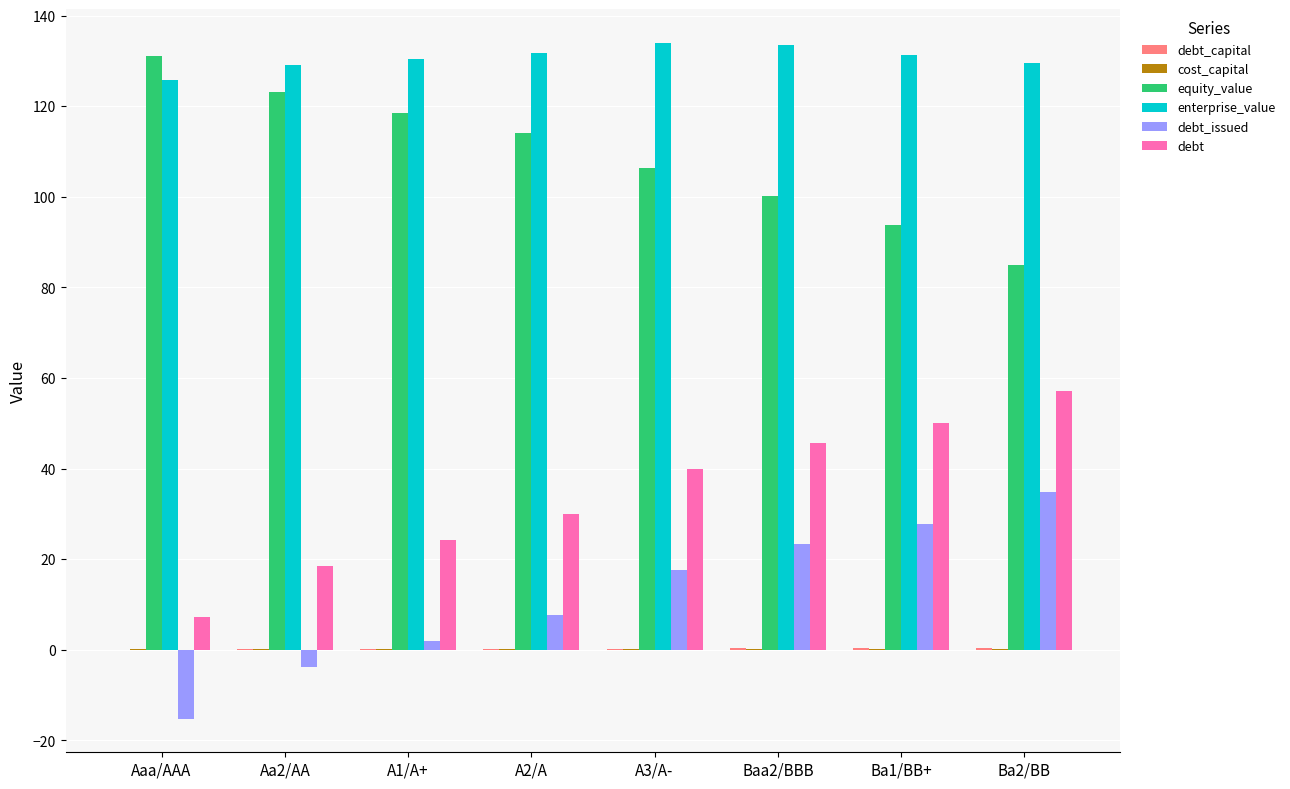

Is the value of equity_value at Aaa/AAA greater than the value of debt at Baa2/BBB?

Yes